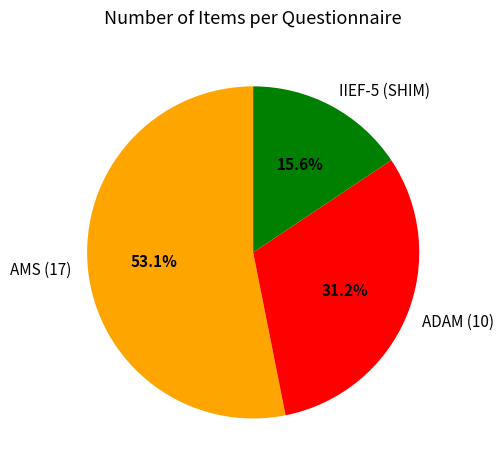

Is there any slice that represents more than half of the pie?

Yes